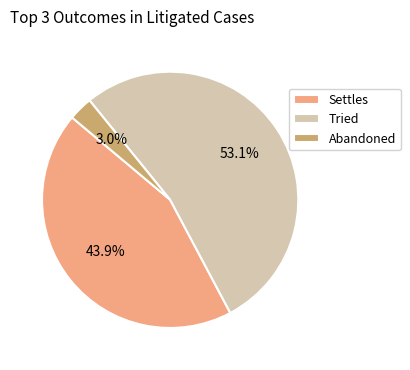

The Settles slice represents 44% of the pie. True or false?

True